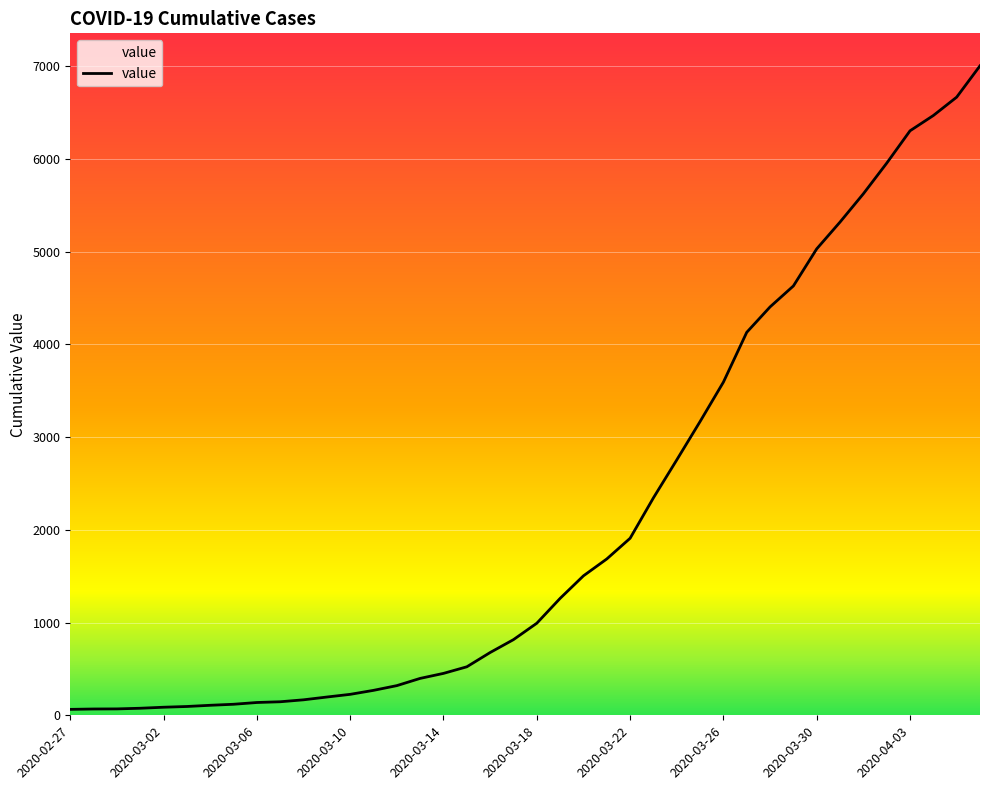

What is the greatest value displayed?

7004